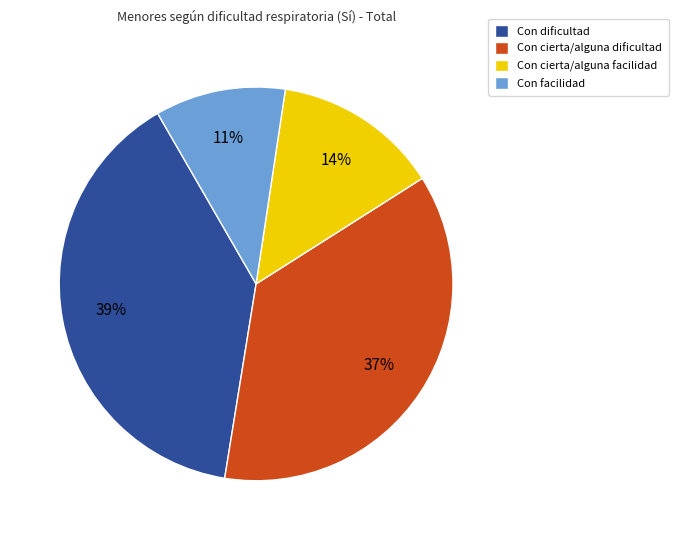

Between Con facilidad and Con cierta/alguna dificultad, which is larger?

Con cierta/alguna dificultad